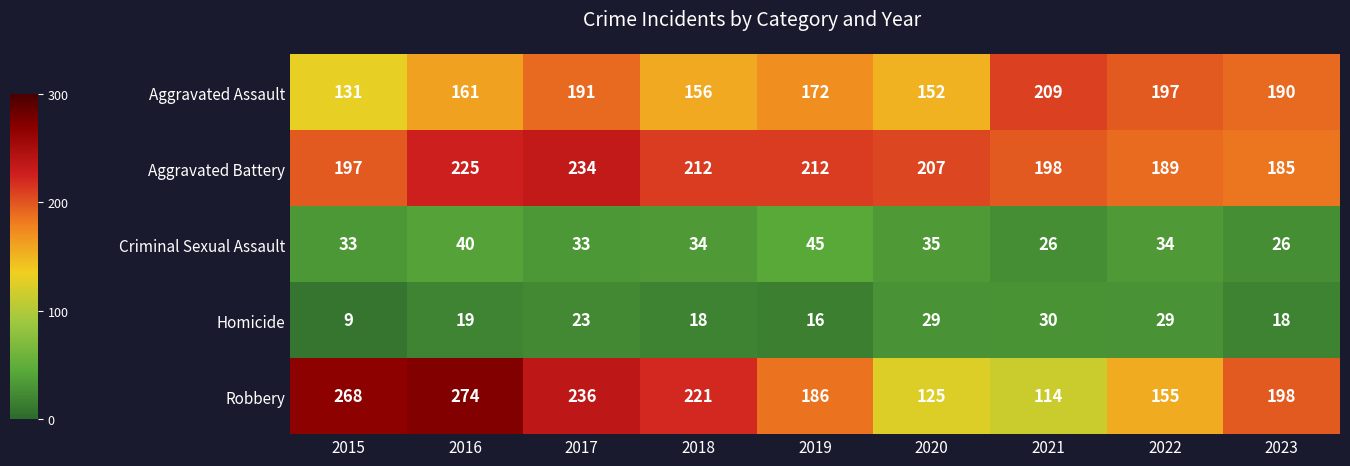

What is the total value across all series at 2020?

548